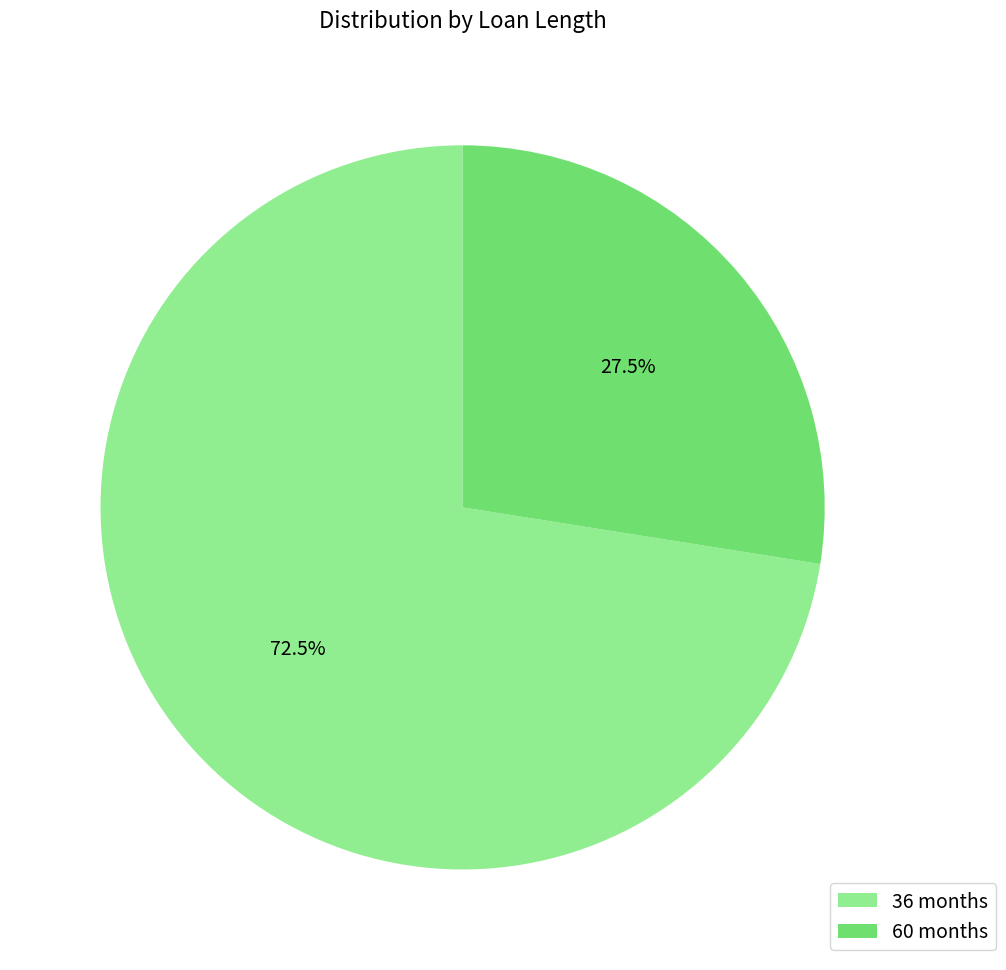

Rank the categories by value from lowest to highest.

60 months, 36 months